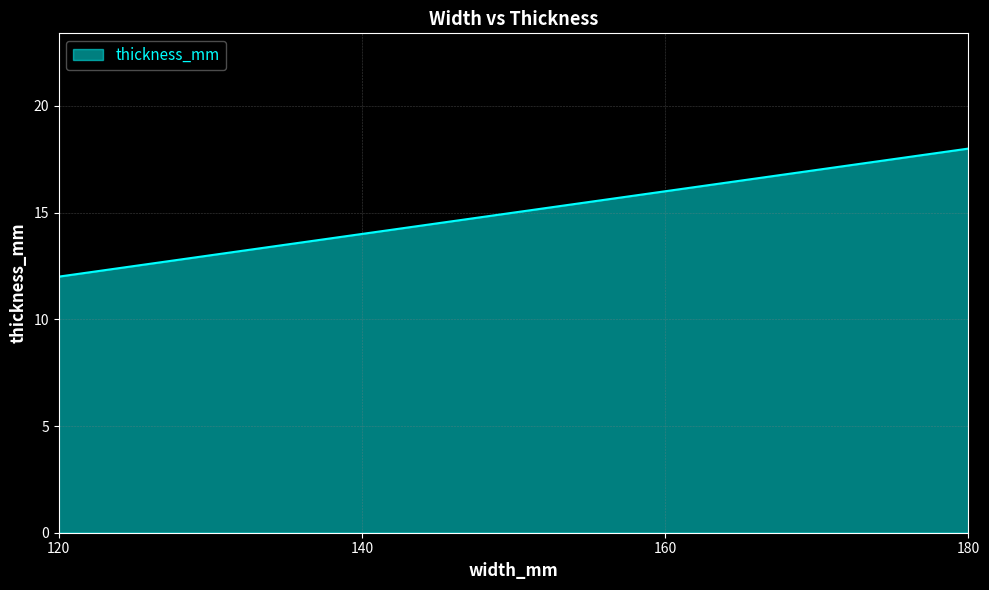

What is the maximum value shown in the chart?

18